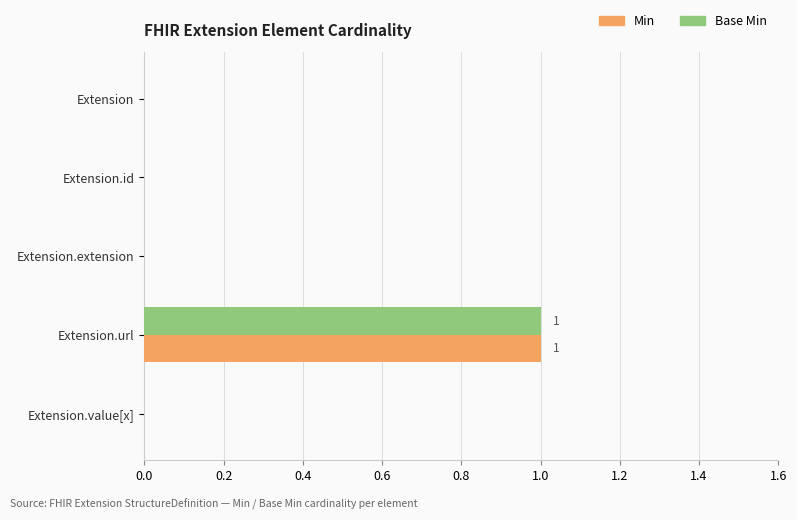

True or false: Min has a value of 1 at Extension.url.

True